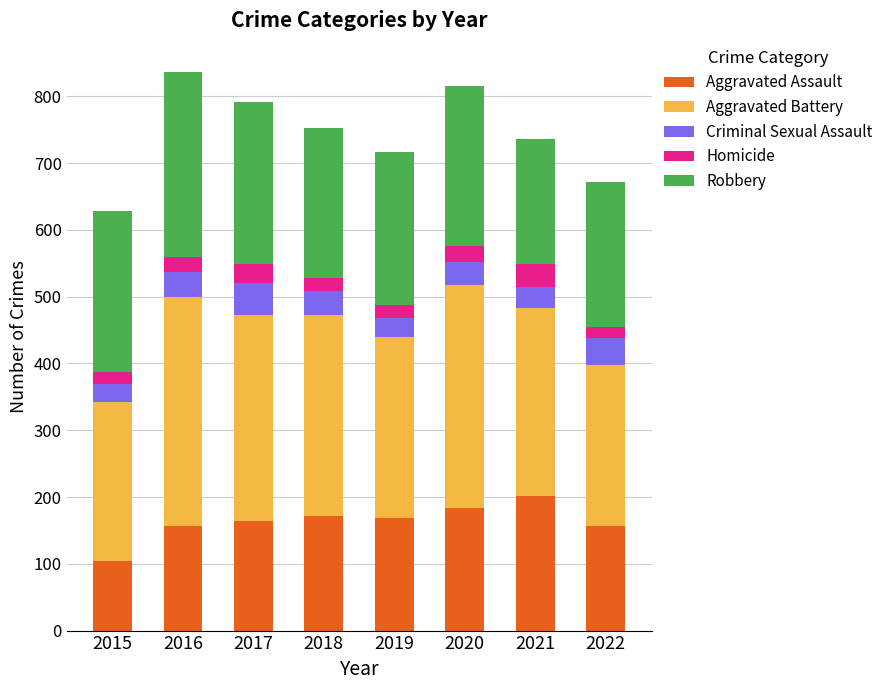

At which label does Aggravated Assault reach its peak?

2021